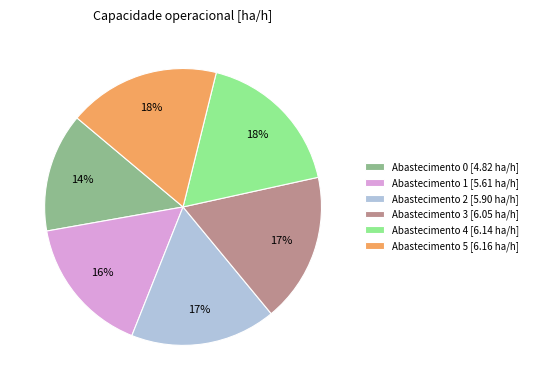

Is there any slice that represents more than half of the pie?

No